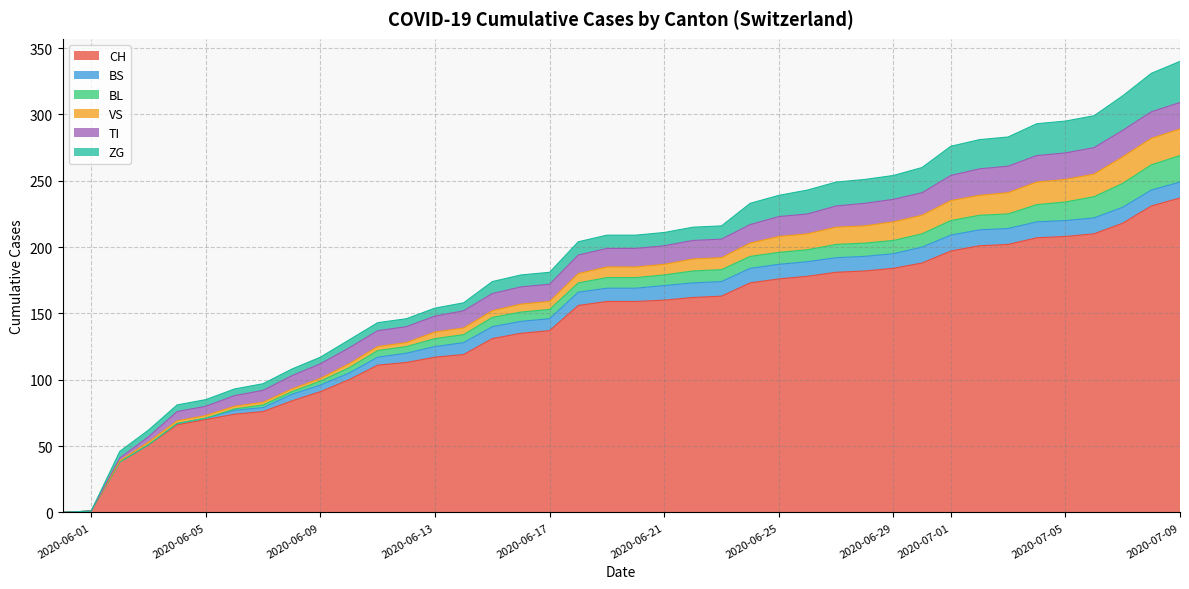

Reading left to right, extract all data points from this chart.

CH: 0=0	1=1	2=38	3=51	4=66	5=70	6=74	7=76	8=84	9=91	10=100	11=111	12=113	13=117	14=119	15=131	16=135	17=137	18=156	19=159	20=159	21=160	22=162	23=163	24=173	25=176	26=178	27=181	28=182	29=184	30=188	31=197	32=201	33=202	34=207	35=208	36=210	37=218	38=231	39=237
BS: 0=0	1=0	2=0	3=0	4=1	5=1	6=3	7=3	8=5	9=5	10=5	11=6	12=7	13=8	14=9	15=9	16=9	17=9	18=10	19=10	20=10	21=11	22=11	23=11	24=11	25=11	26=11	27=11	28=11	29=11	30=12	31=12	32=12	33=12	34=12	35=12	36=12	37=12	38=12	39=12
BL: 0=0	1=0	2=0	3=0	4=0	5=0	6=1	7=2	8=2	9=3	10=4	11=5	12=5	13=6	14=6	15=7	16=7	17=7	18=7	19=8	20=8	21=8	22=9	23=9	24=9	25=9	26=9	27=10	28=10	29=10	30=10	31=11	32=11	33=11	34=13	35=14	36=16	37=18	38=19	39=20
VS: 0=0	1=0	2=1	3=2	4=2	5=2	6=2	7=2	8=2	9=2	10=3	11=3	12=3	13=5	14=5	15=5	16=6	17=6	18=7	19=8	20=8	21=8	22=9	23=9	24=10	25=12	26=12	27=13	28=13	29=14	30=14	31=15	32=15	33=16	34=17	35=17	36=17	37=20	38=20	39=20
TI: 0=0	1=0	2=2	3=4	4=7	5=7	6=8	7=9	8=10	9=11	10=12	11=12	12=12	13=12	14=13	15=13	16=13	17=13	18=14	19=14	20=14	21=14	22=14	23=14	24=14	25=15	26=15	27=16	28=17	29=17	30=17	31=19	32=20	33=20	34=20	35=20	36=20	37=20	38=20	39=20
ZG: 0=0	1=0	2=5	3=5	4=5	5=5	6=5	7=5	8=5	9=5	10=6	11=6	12=6	13=6	14=6	15=9	16=9	17=9	18=10	19=10	20=10	21=10	22=10	23=10	24=16	25=16	26=18	27=18	28=18	29=18	30=19	31=22	32=22	33=22	34=24	35=24	36=24	37=26	38=29	39=31